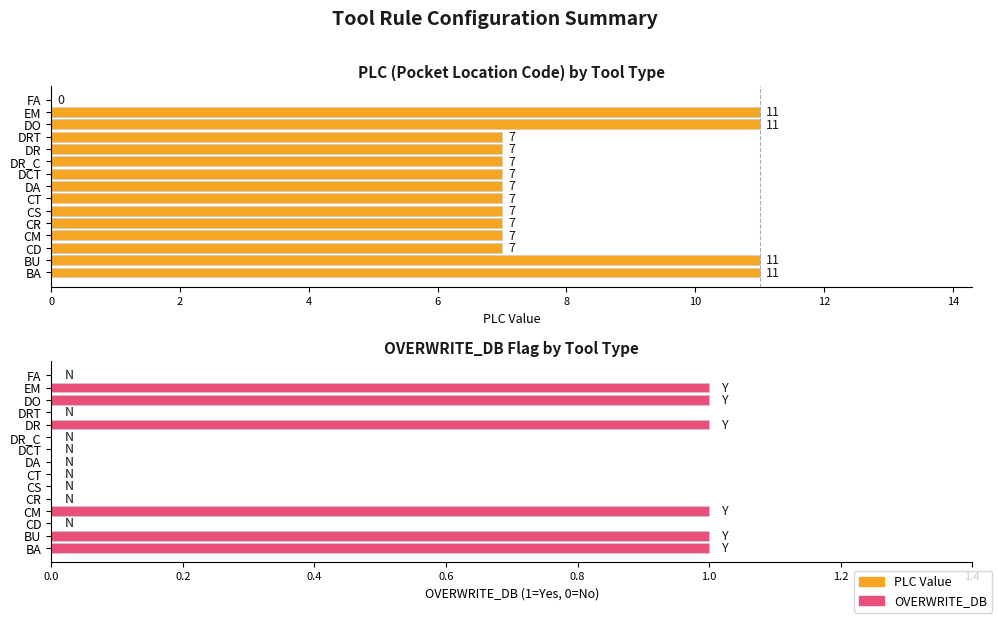

How many bars are there in each group?

2